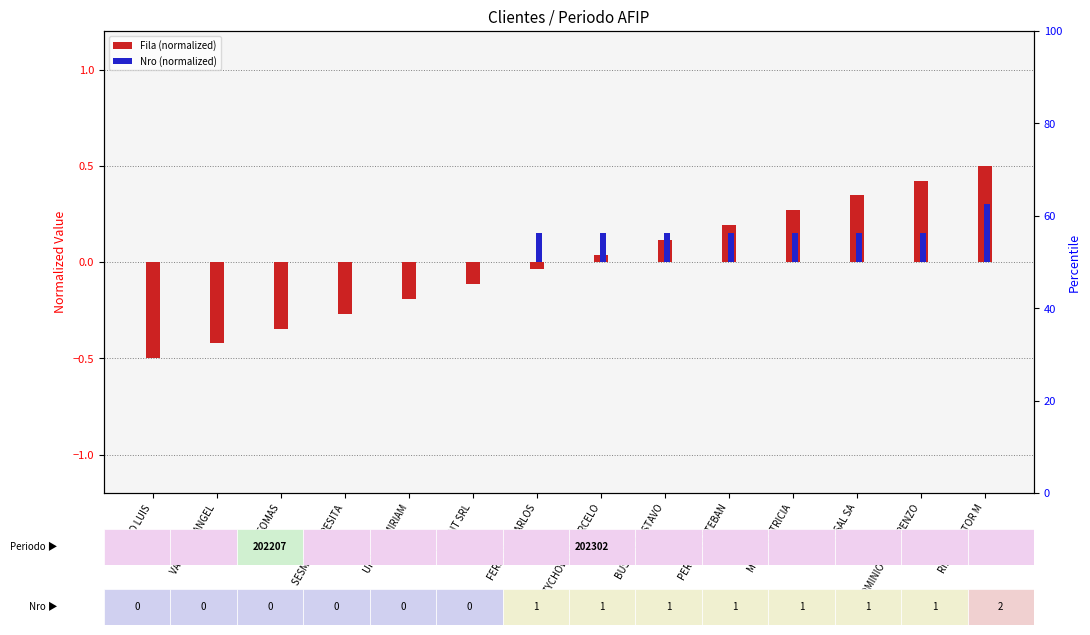

Between CRIVELLO LUIS and PEREYRA ESTEBAN, which is larger?

PEREYRA ESTEBAN